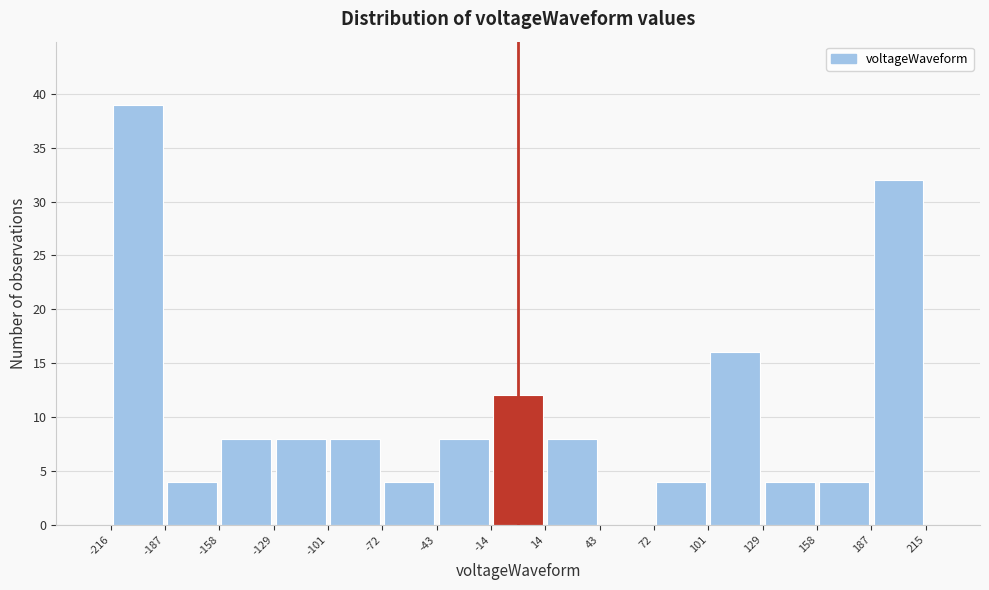

Reading left to right, transcribe this chart: for each bar, give the range it covers on the x-axis and its height. The values are not printed on the chart, so give them approximately, as read against the axis.

-216 to -187: 39
-187 to -158: 4
-158 to -129: 8
-129 to -101: 8
-101 to -72: 8
-72 to -43: 4
-43 to -14: 8
-14 to 14: 12
14 to 43: 8
43 to 72: 0
72 to 101: 4
101 to 129: 16
129 to 158: 4
158 to 187: 4
187 to 215: 32